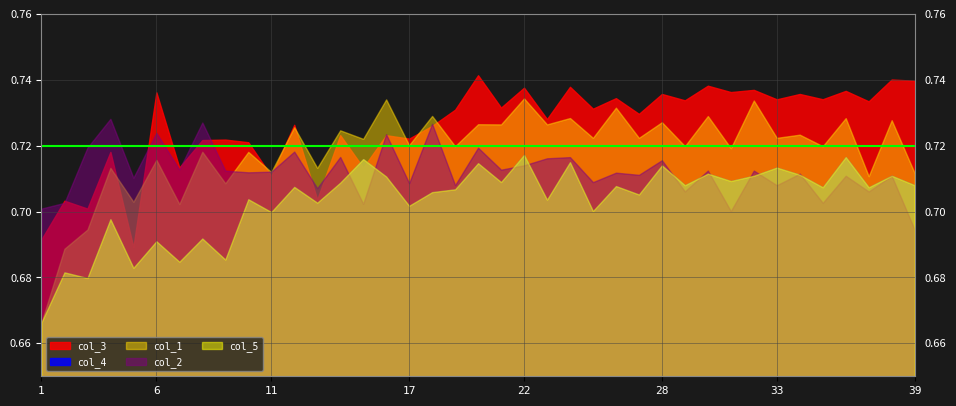

Rank the categories by col_5 value from highest to lowest.

22, 36, 15, 24, 20, 28, 33, 30, 34, 32, 38, 16, 31, 21, 14, 29, 39, 26, 12, 35, 37, 19, 18, 27, 10, 23, 13, 17, 25, 11, 4, 8, 6, 9, 7, 5, 2, 3, 1